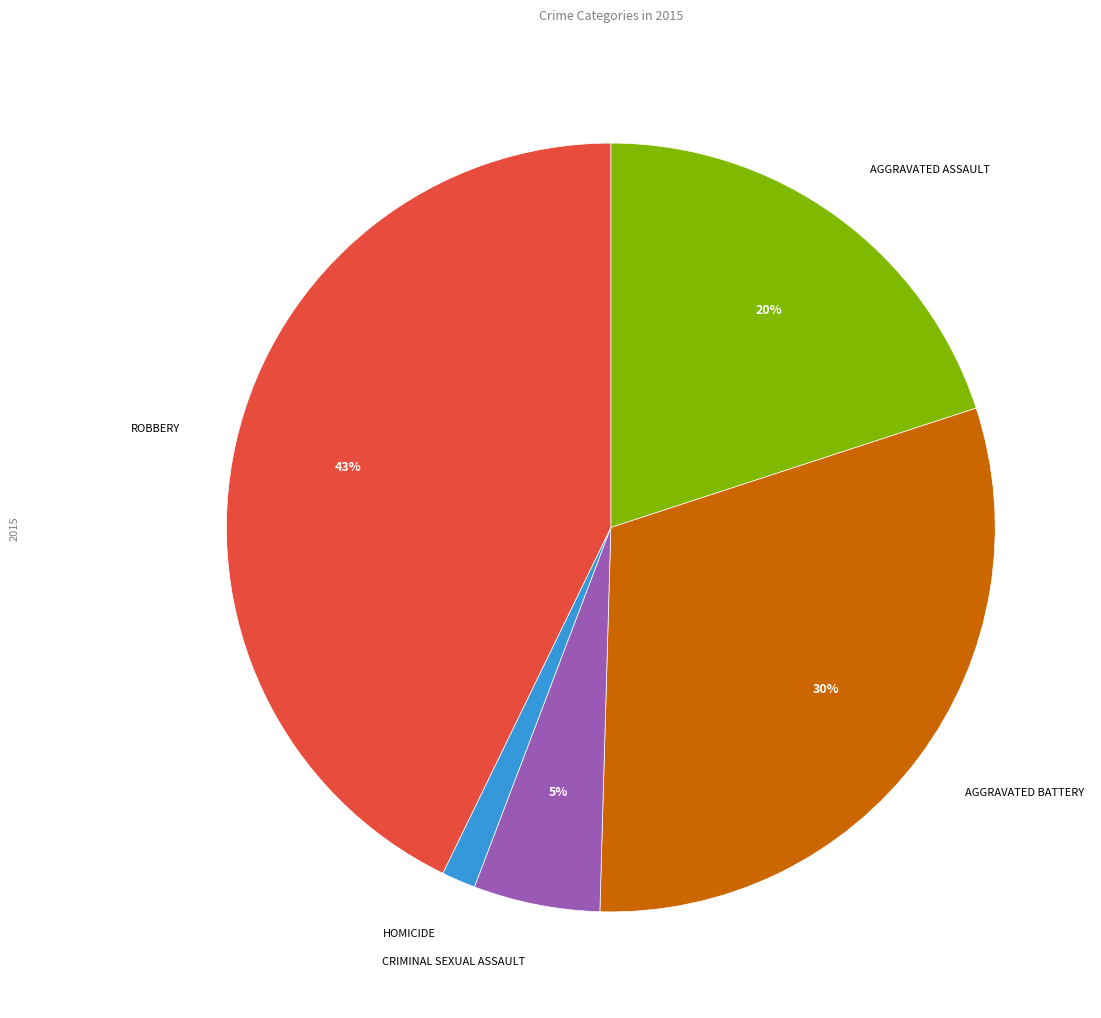

To the nearest percent, what is the average slice percentage?

20%